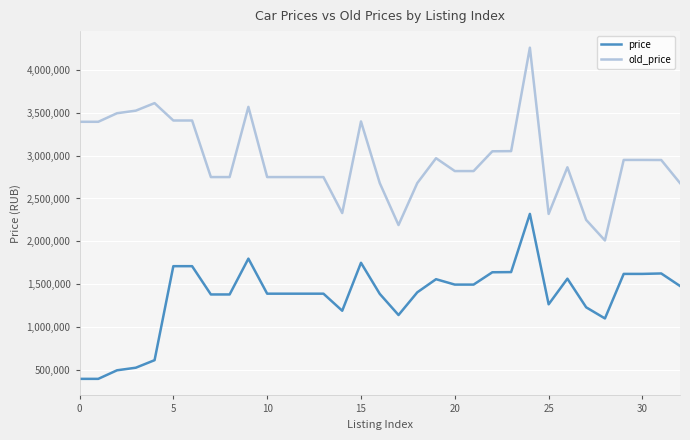

What is the highest value of the price series?

2320000